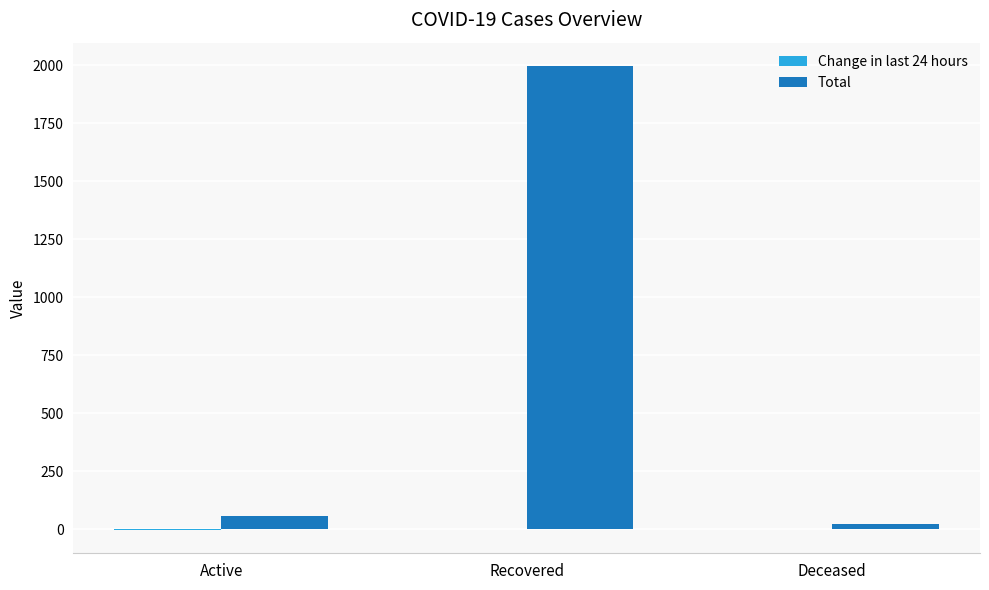

Between Recovered and Deceased, which series saw the biggest shift?

Total